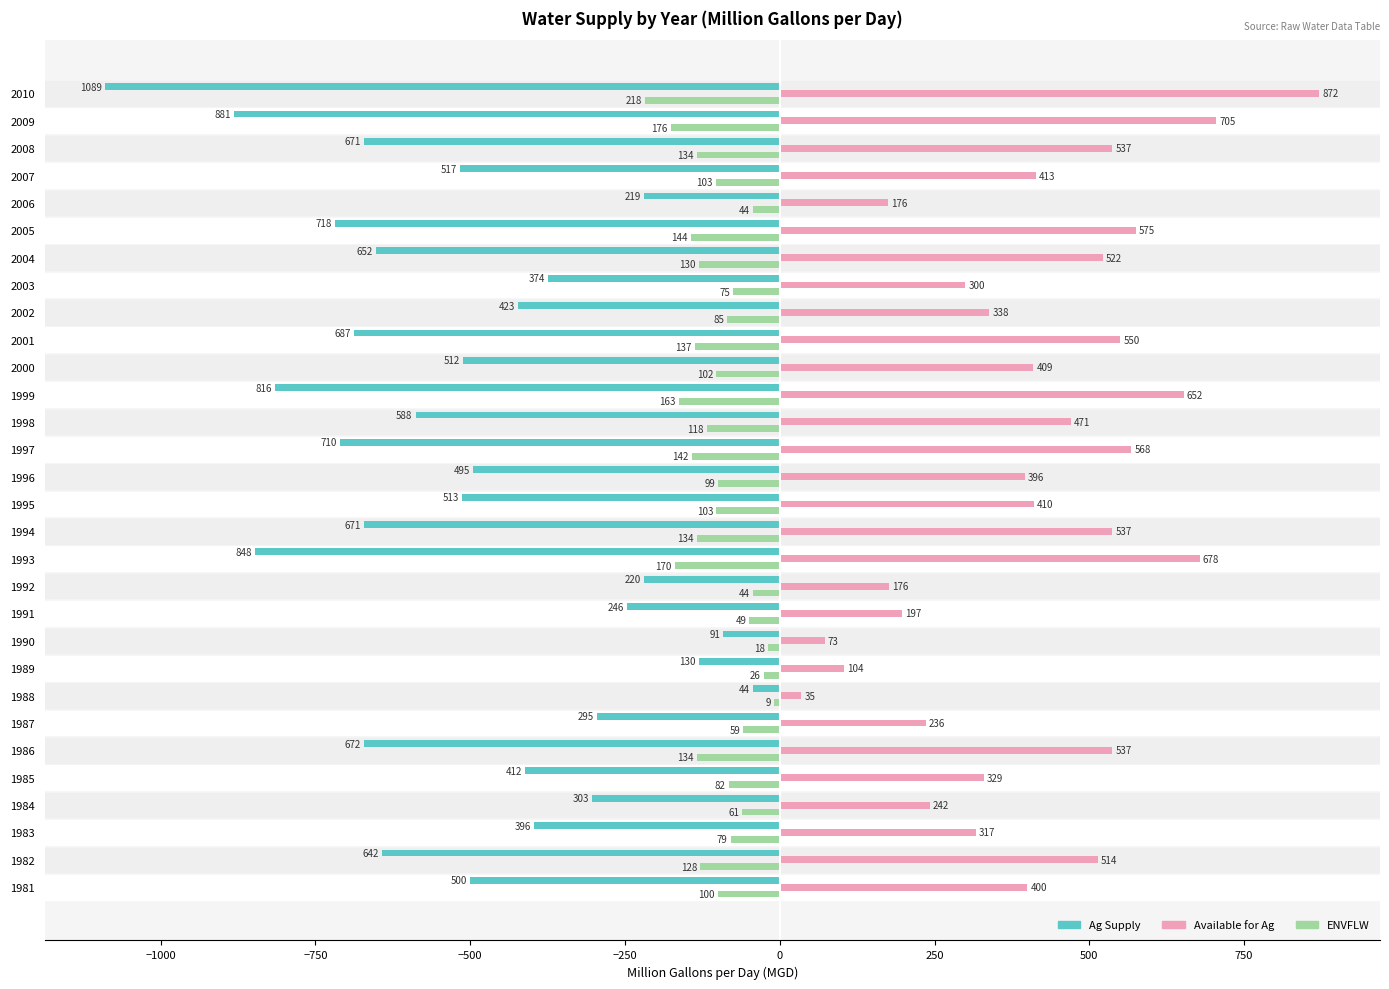

What are all the series names shown in the legend?

Ag Supply, Available for Ag, ENVFLW